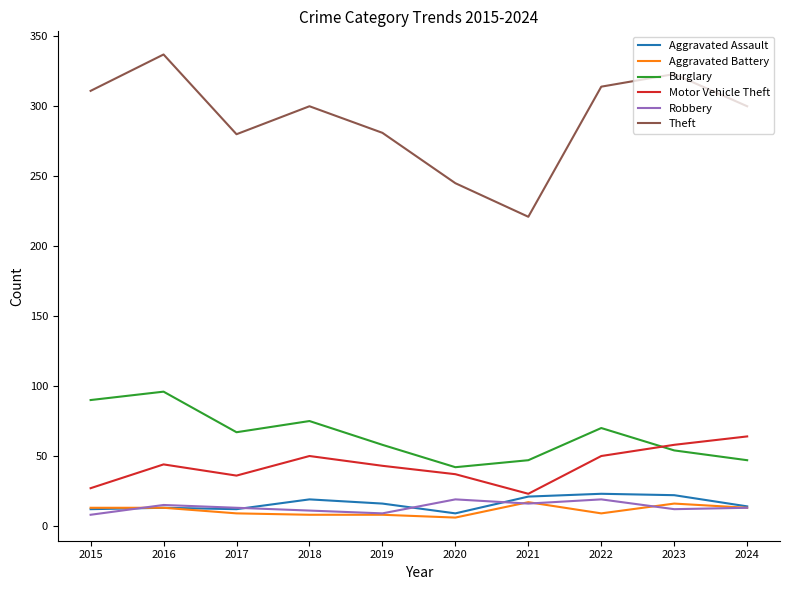

What is the sum of the Motor Vehicle Theft values at 2022 and 2019?

93